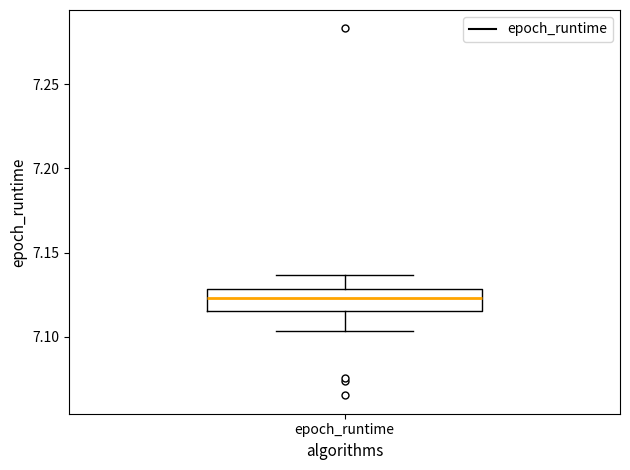

Where does the upper whisker of the box for epoch_runtime end on the y-axis? The values are not printed on the chart, so give them approximately, as read against the axis.

7.135